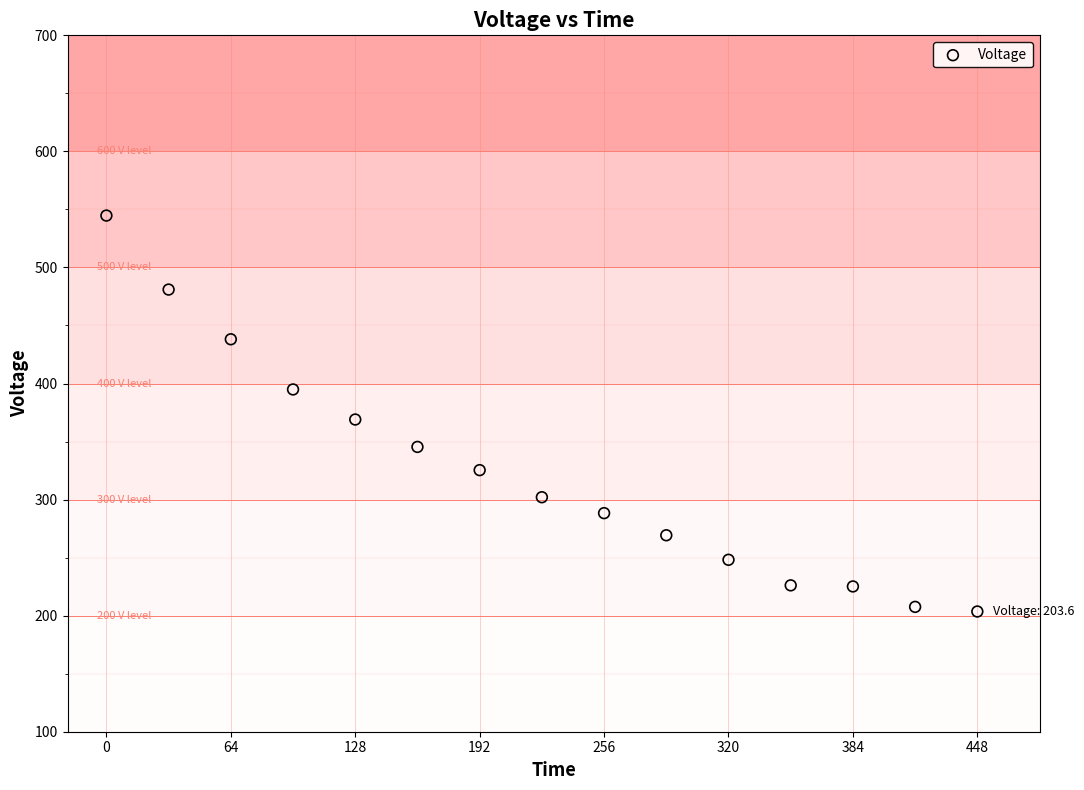

What is the range of X values (max minus min)?

448.0